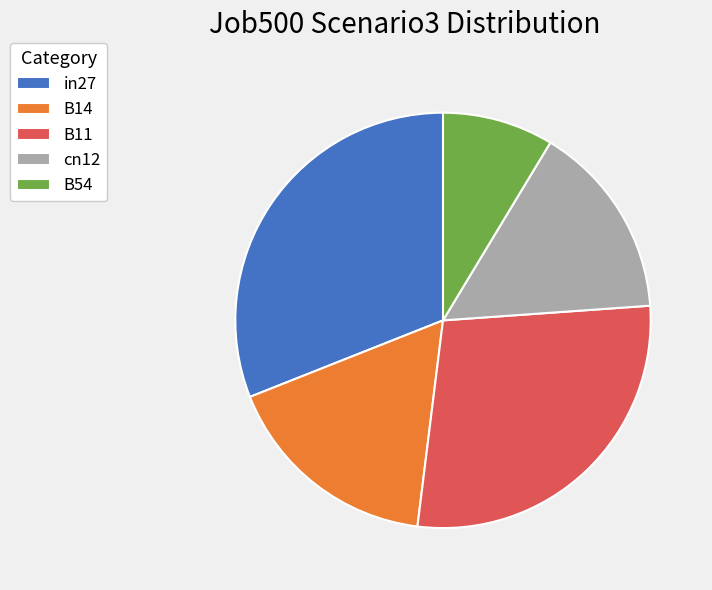

Which category has the smallest portion of the pie?

B54